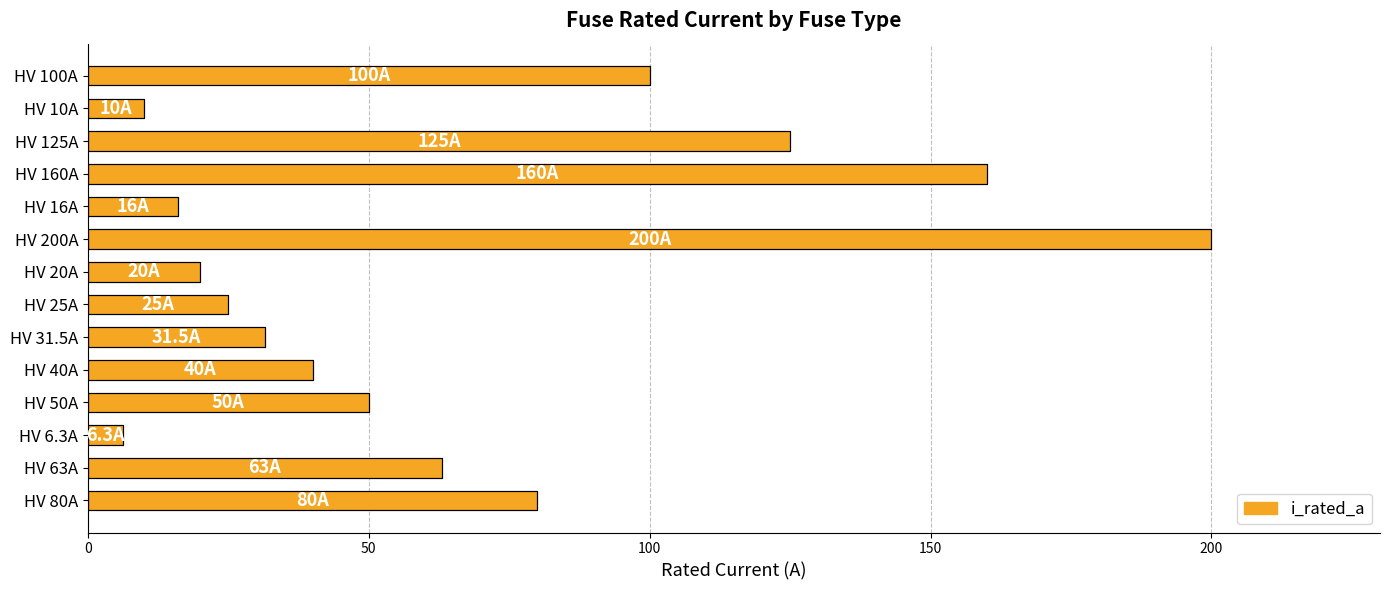

What is the value of the 10th bar from the top?

40.0